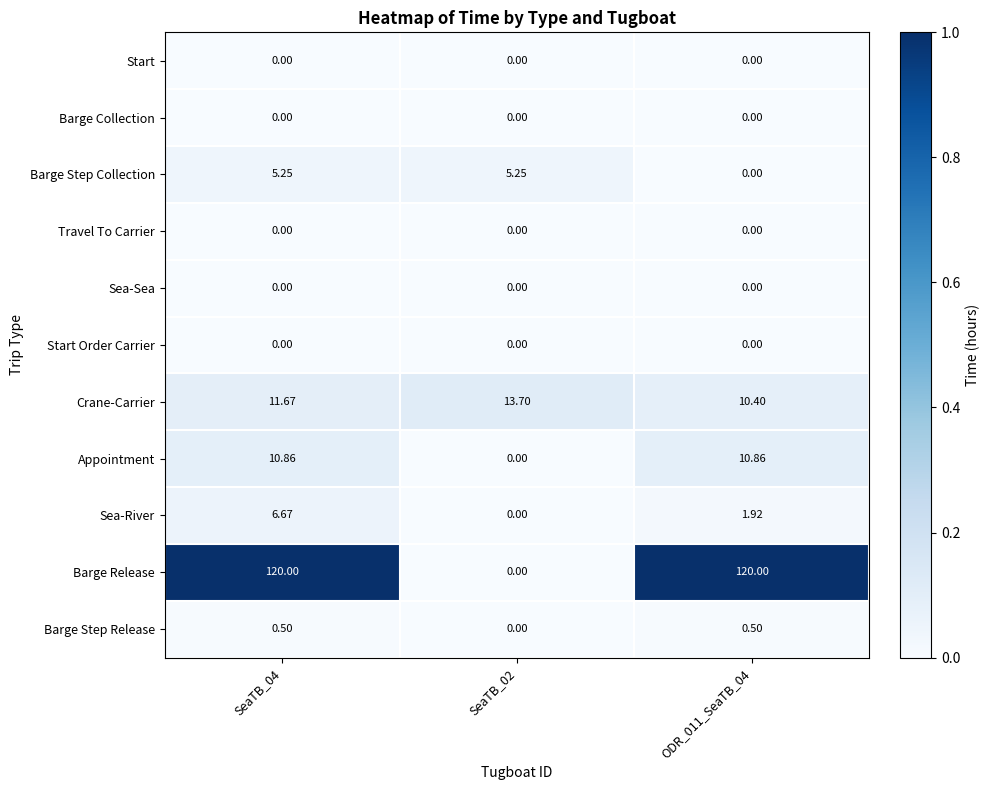

Is the value of Sea-River at SeaTB_04 greater than the value of Crane-Carrier at ODR_011_SeaTB_04?

No